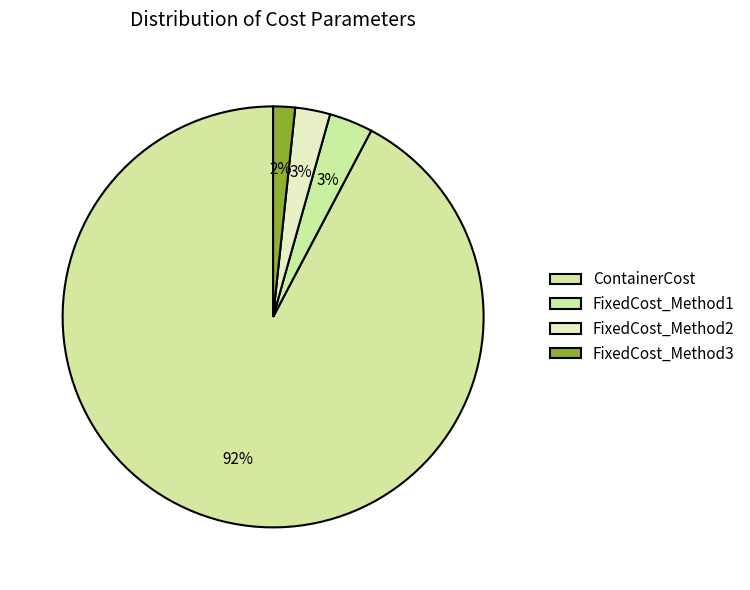

To the nearest percent, what percentage of the pie is FixedCost_Method1?

3%